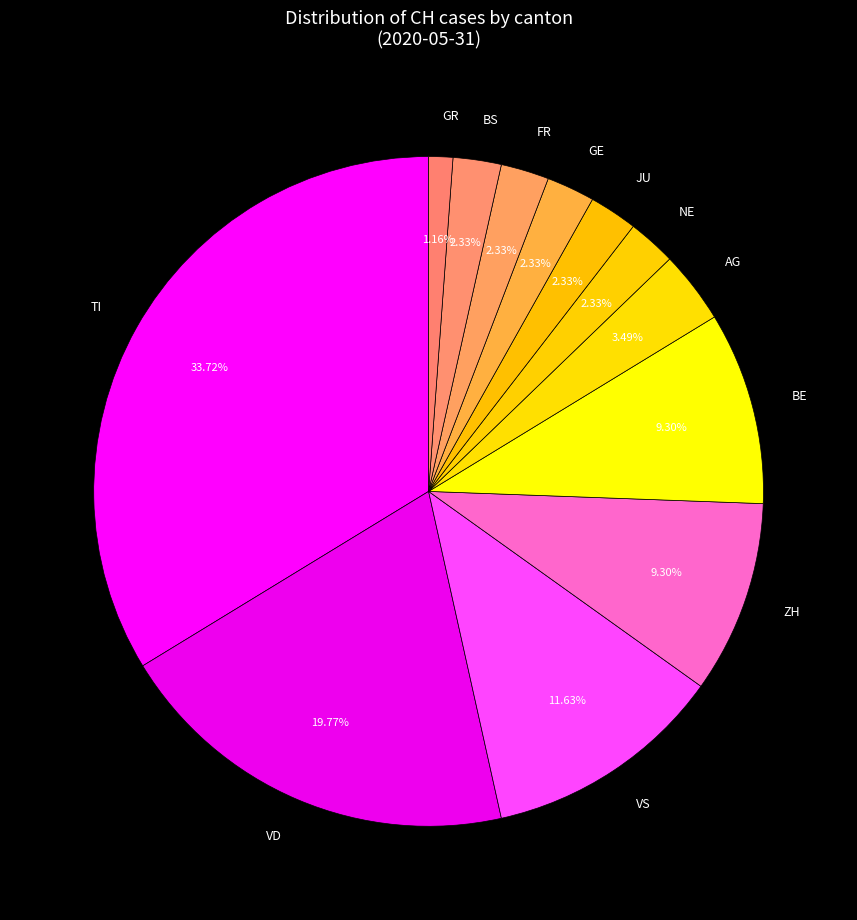

Which category has the smallest portion of the pie?

GR